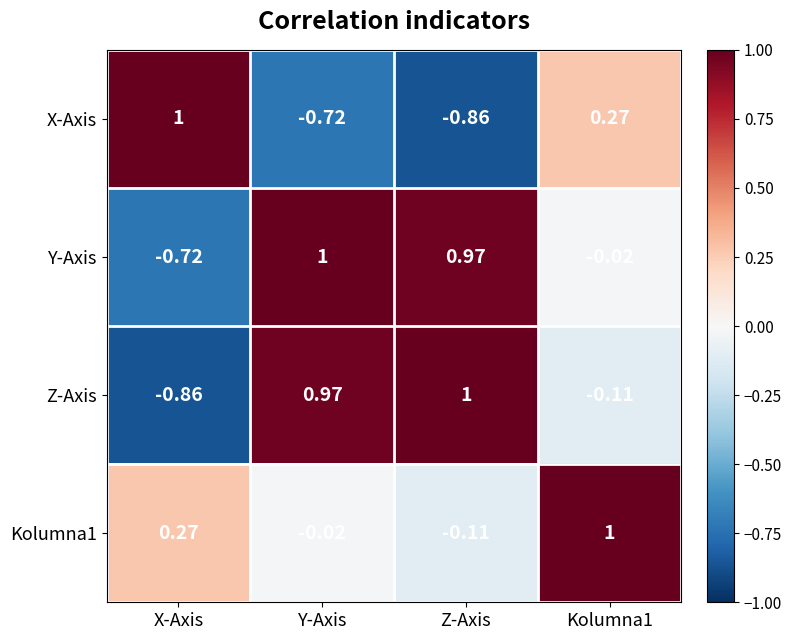

Which category has the highest value in the Z-Axis series?

Z-Axis